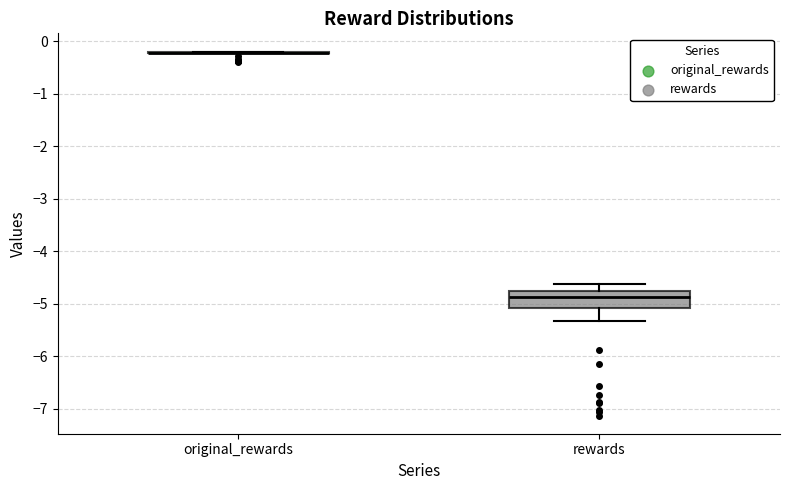

Comparing the boxes themselves (not the whiskers), which one is the tallest?

rewards